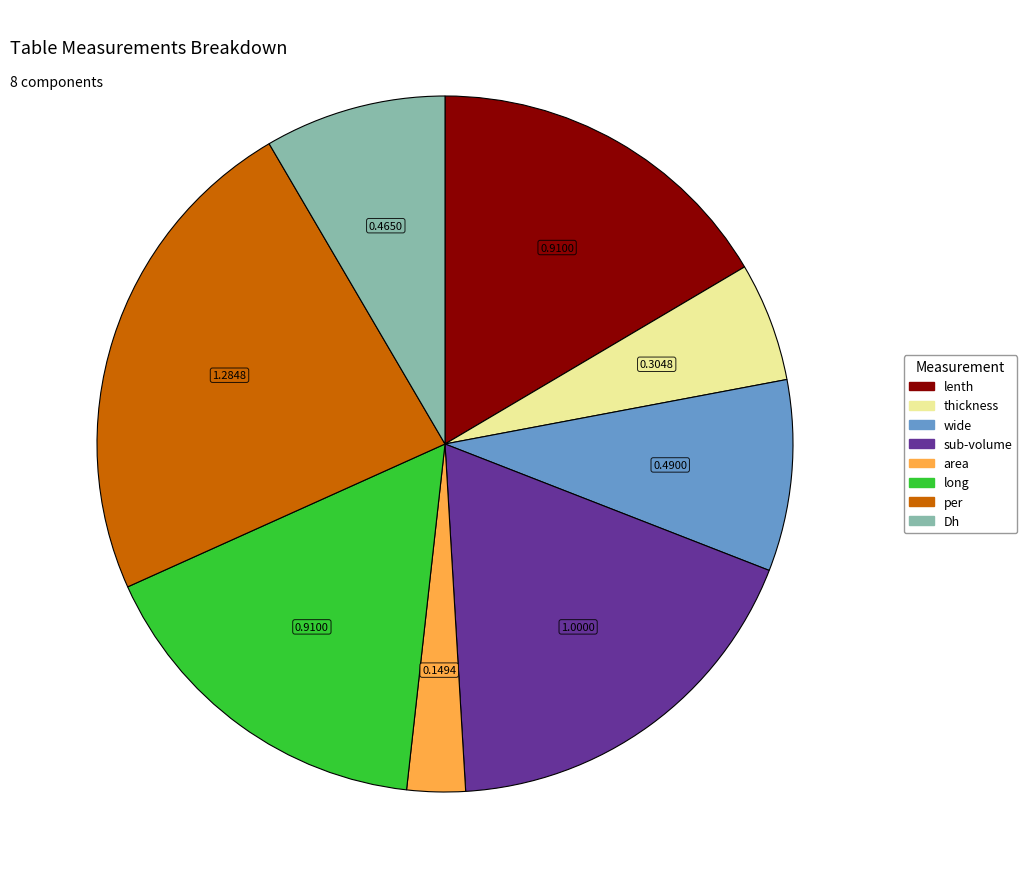

What is the largest slice in the pie chart?

per